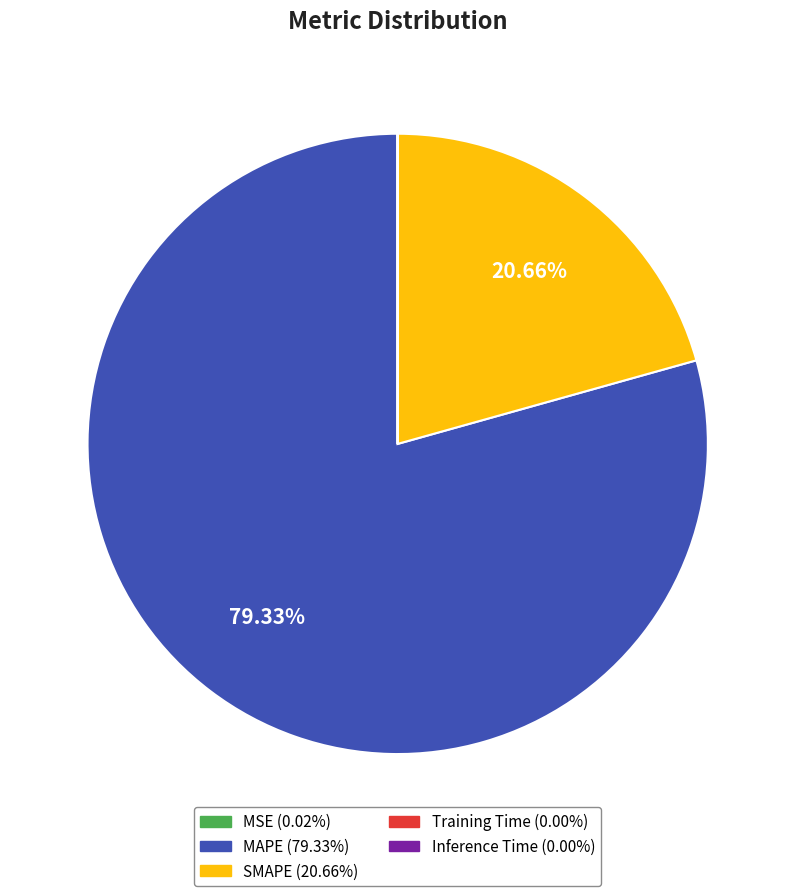

What is the largest slice in the pie chart?

MAPE